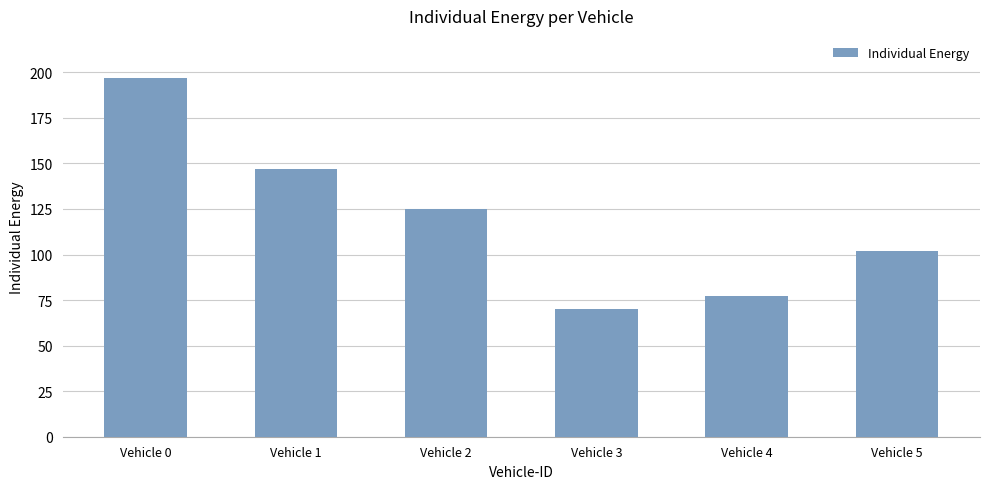

Reading left to right, what are all the values shown in this chart?

197	147	125	70	77	102